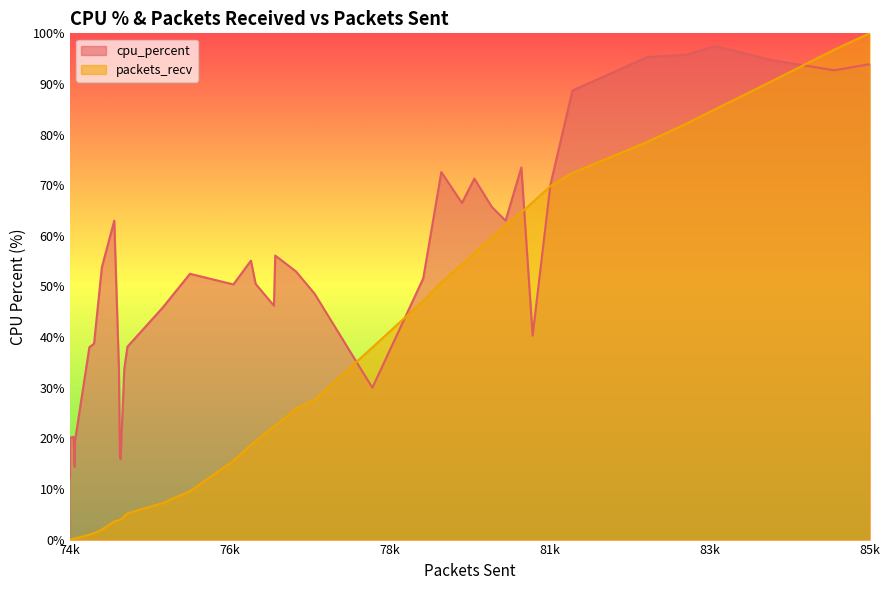

Which series has the largest total across all categories?

cpu_percent